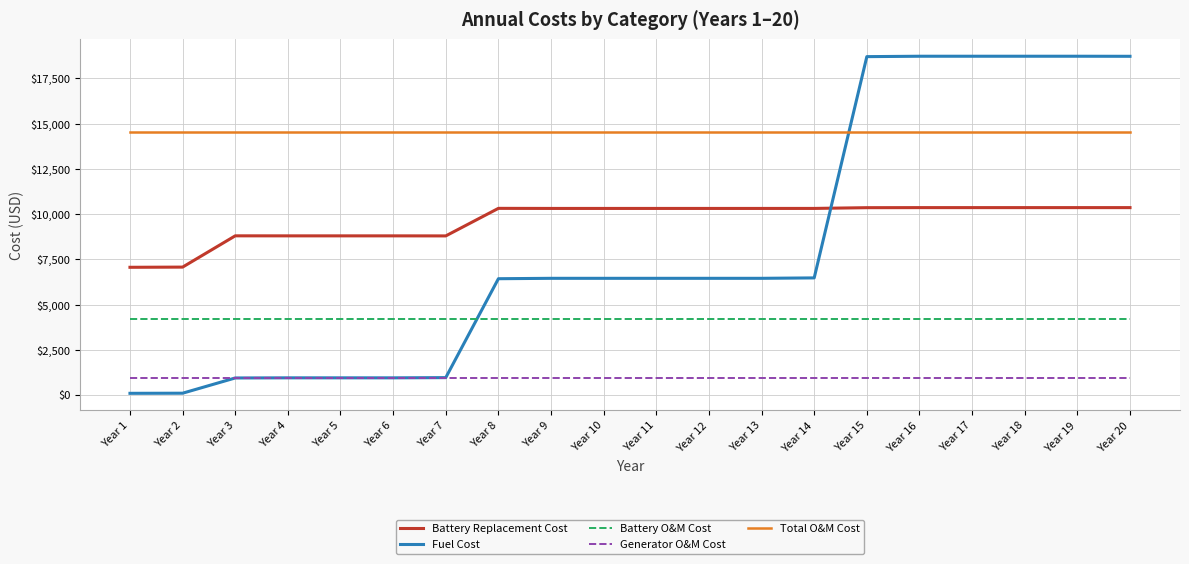

What is the smallest value displayed?

91.2